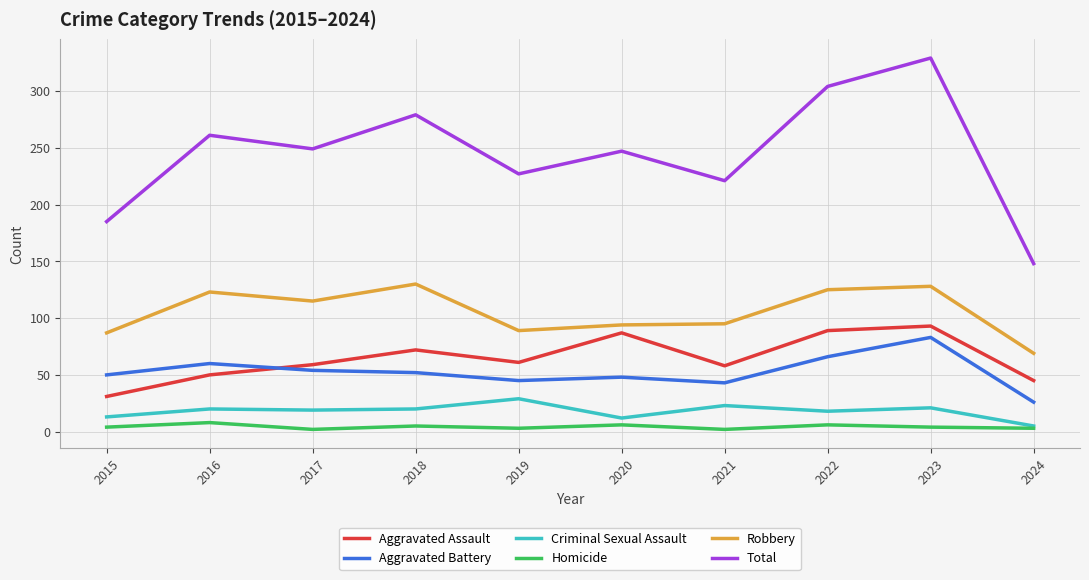

Is this an area chart (filled region under the line)?

No